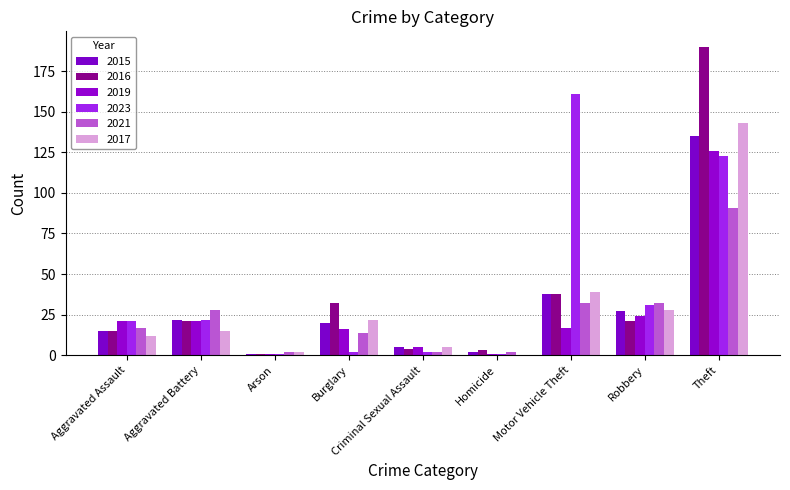

How many distinct data groups are displayed?

6